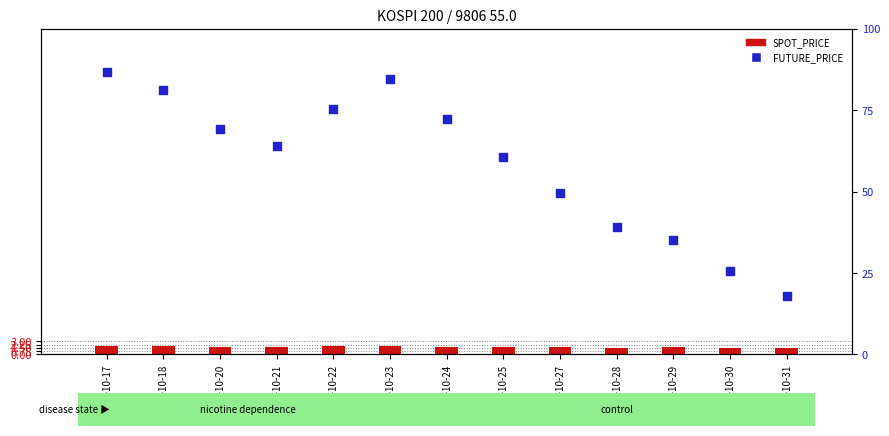

Is the value of SPOT_PRICE at 1997-10-22 greater than the value of FUTURE_PRICE at 1997-10-17?

No